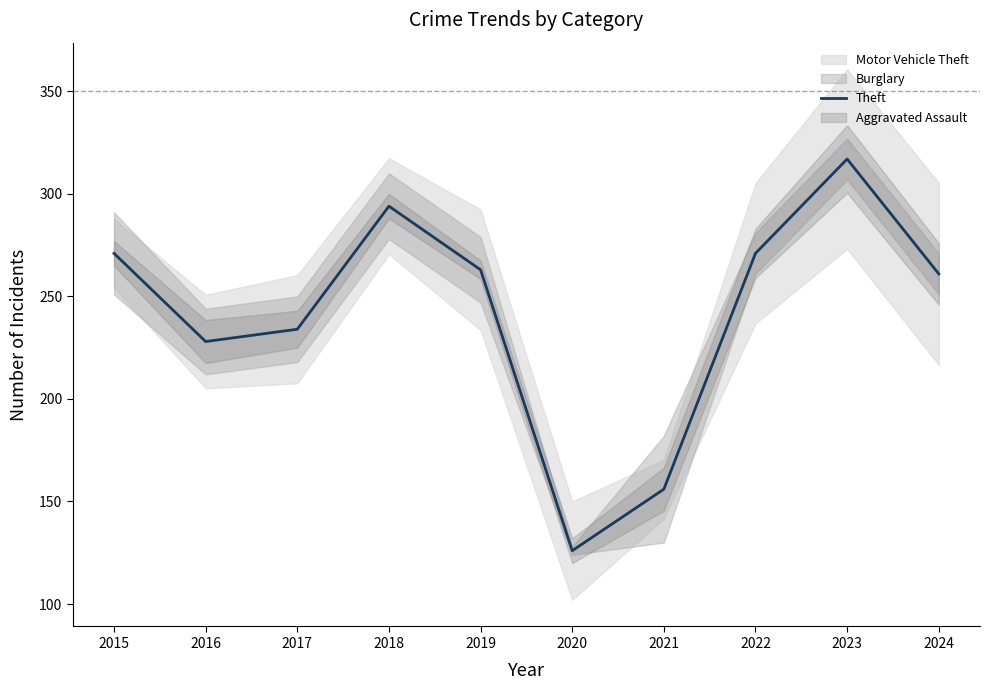

Which category has the lowest value in the Theft series?

2020